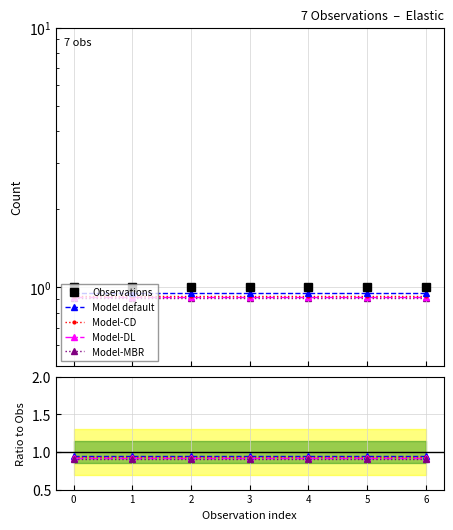

The Model-CD series shows 0.9 at 1. True or false?

True